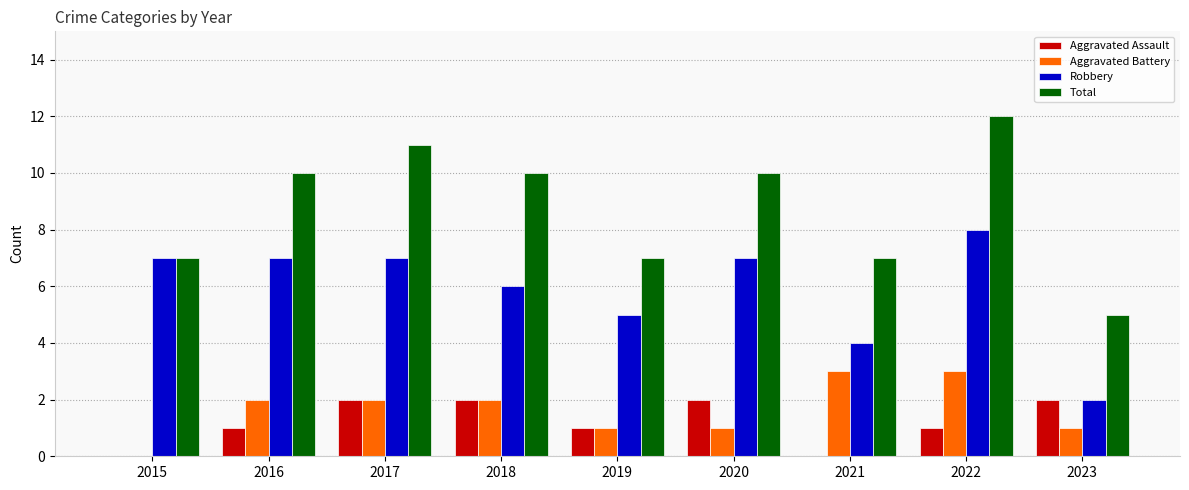

Which label corresponds to the largest value in the chart?

2022